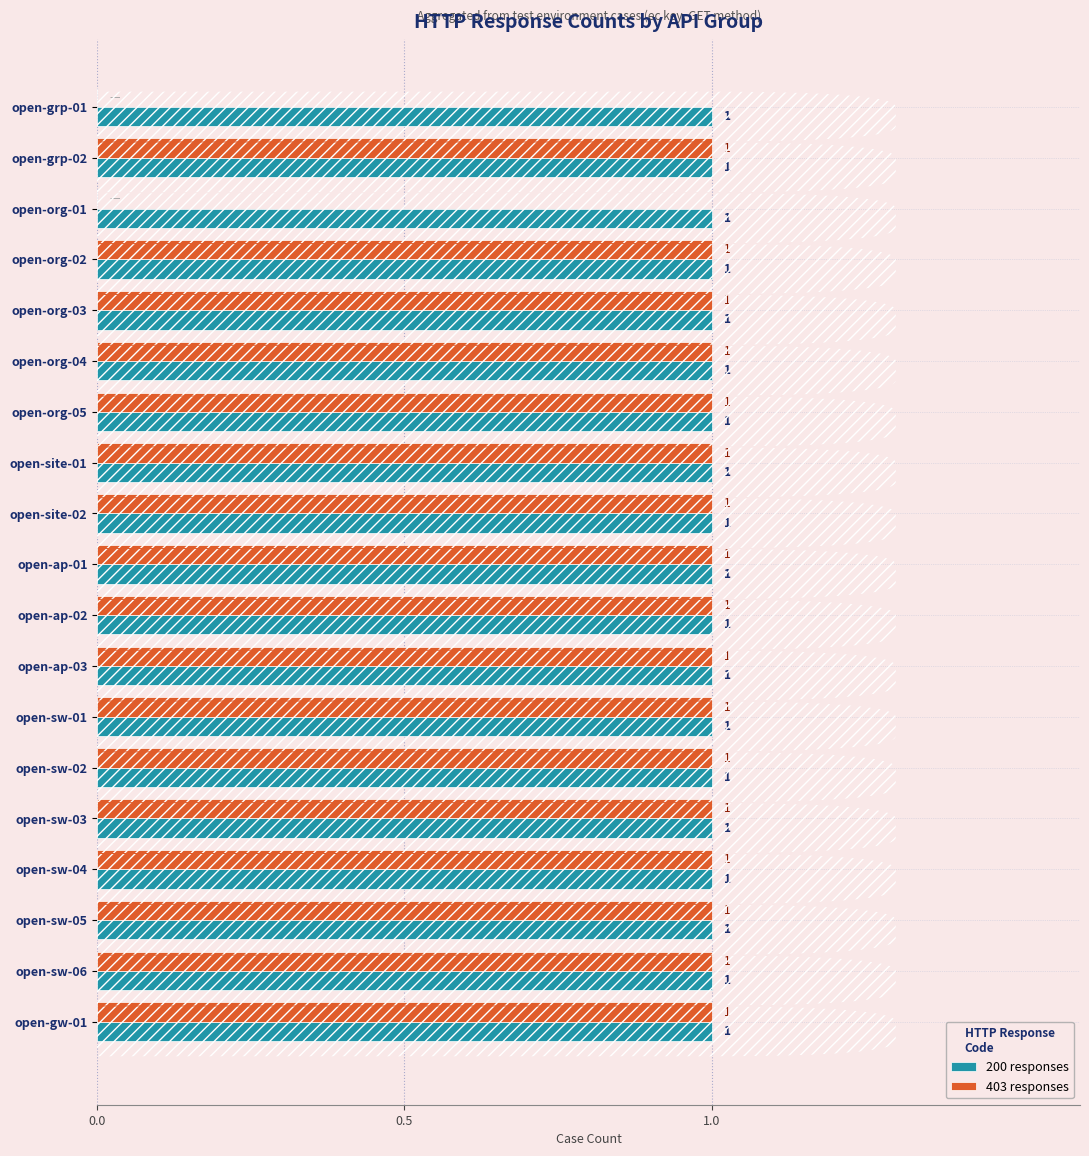

Which series has the widest spread of values?

403 responses